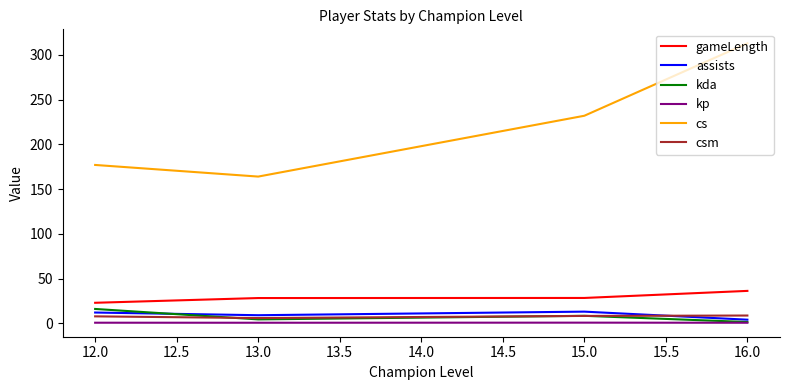

What is the approximate value of kda at 13.0?

4.3